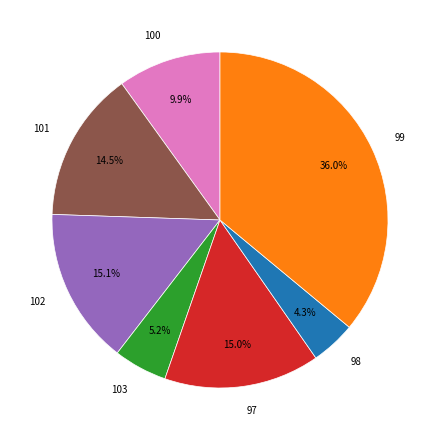

Is there a majority slice in this chart?

No